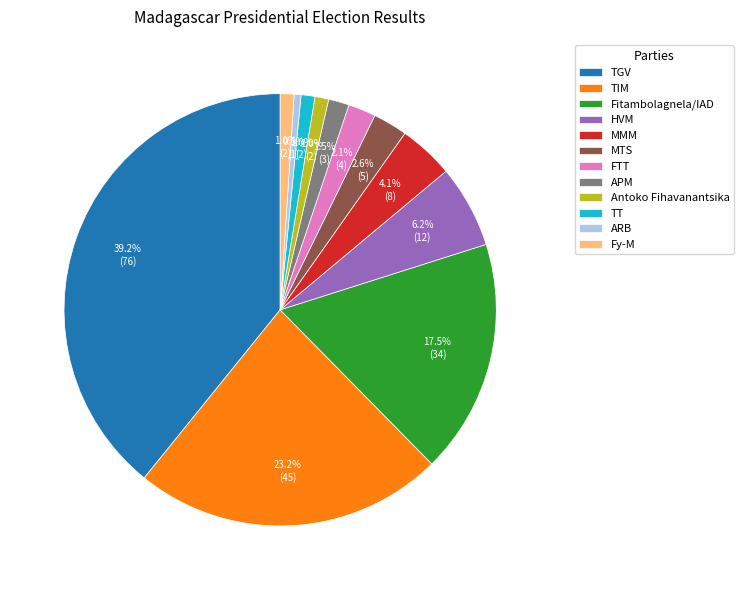

Which category has the biggest portion of the pie?

TGV